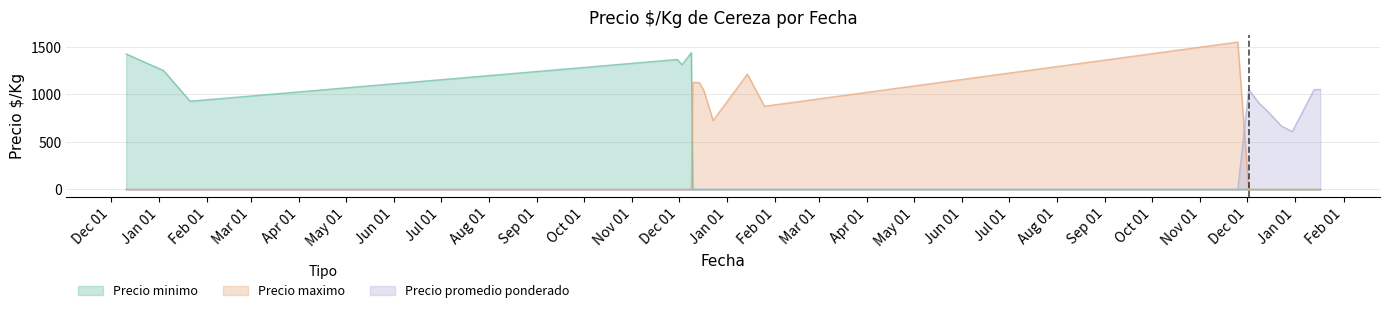

Where is the first local maximum for Precio maximo?

3